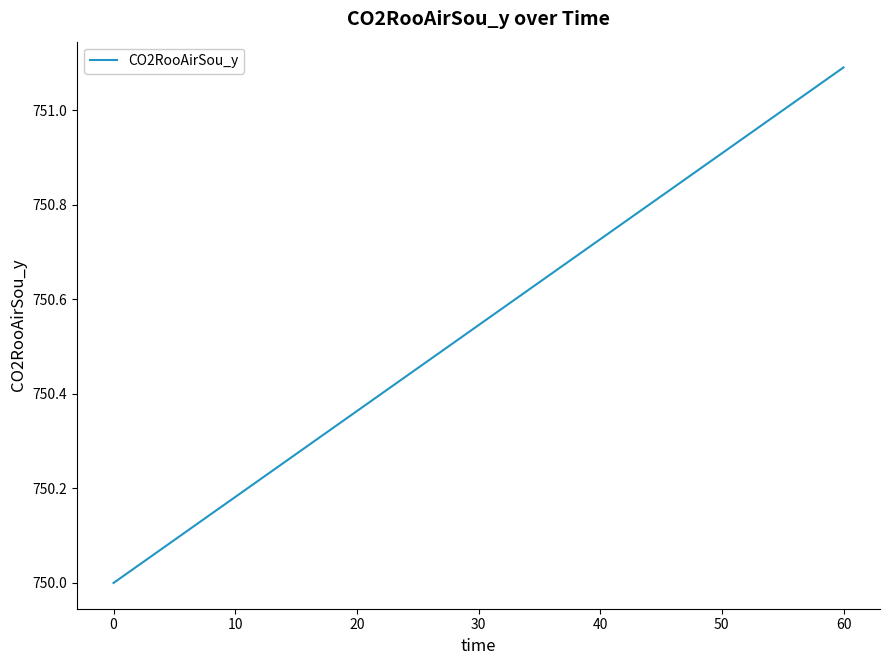

How many lines are shown in the chart?

1